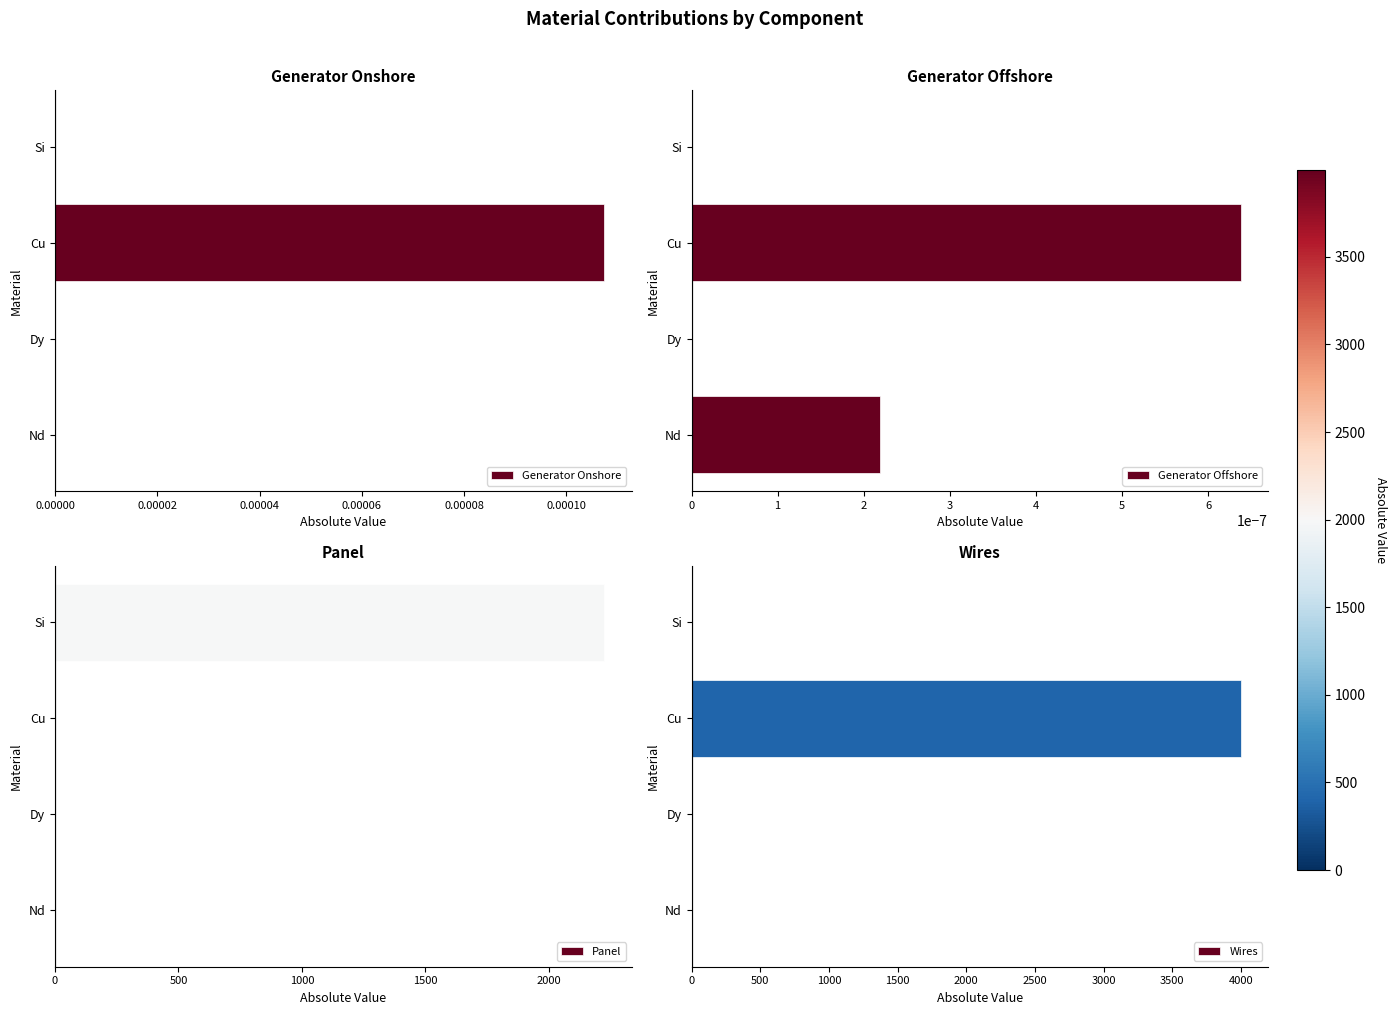

How many bars are there in each group?

4